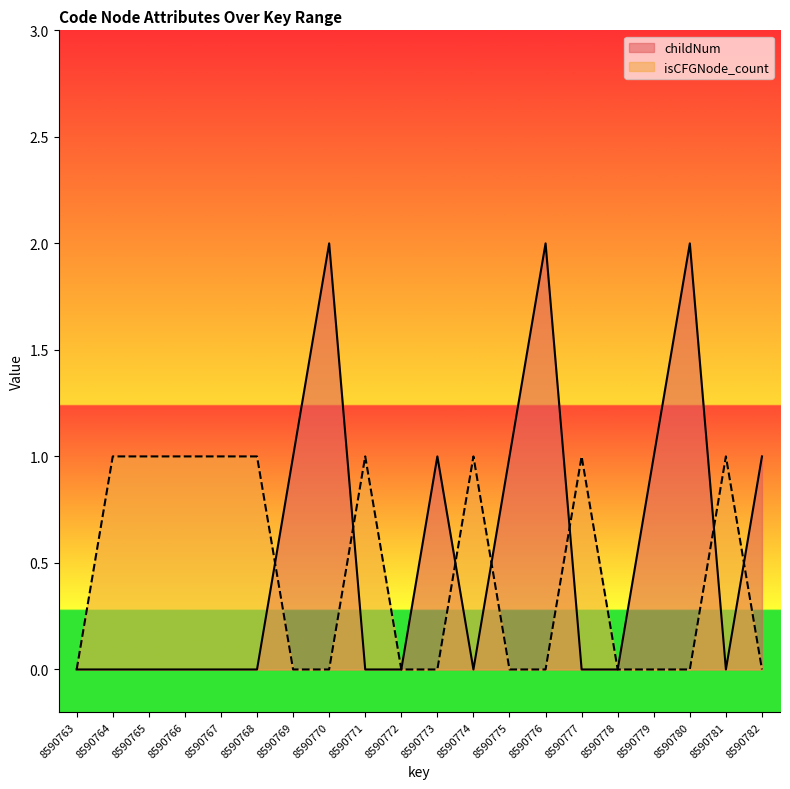

How many categories are shown in the chart?

20